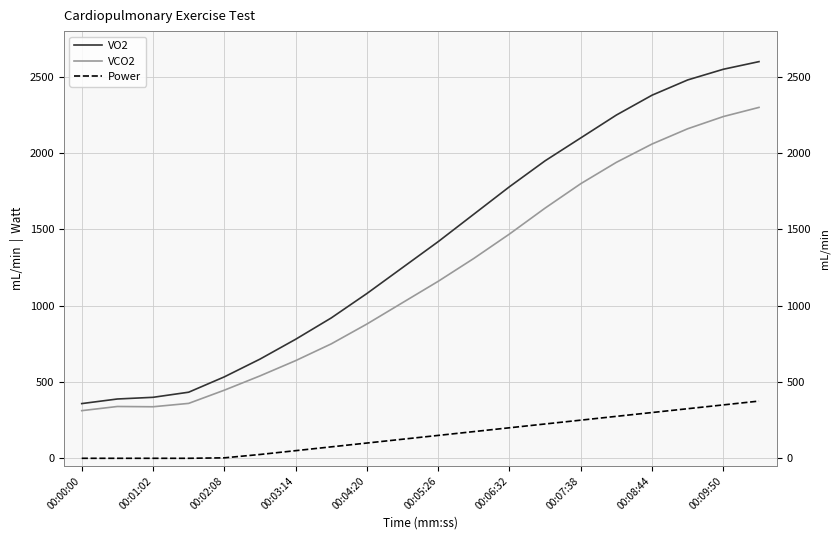

At which label does VCO2 first exceed 1160?

11